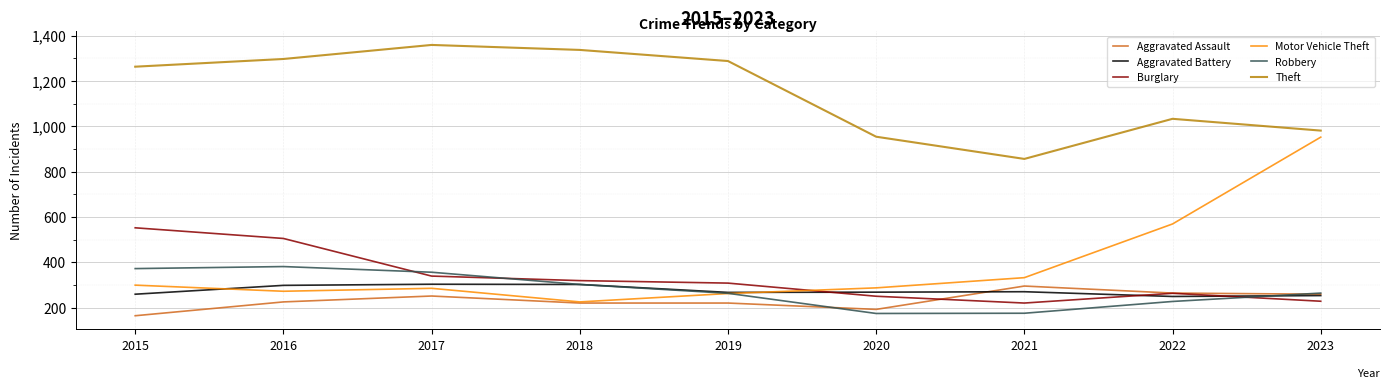

Is it true that Motor Vehicle Theft equals 518 at 2023?

False